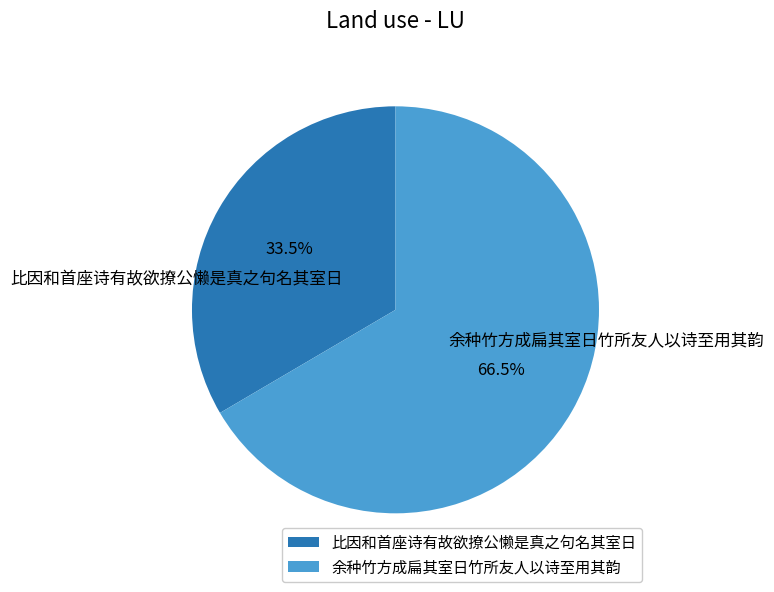

How many segments does this pie chart have?

2